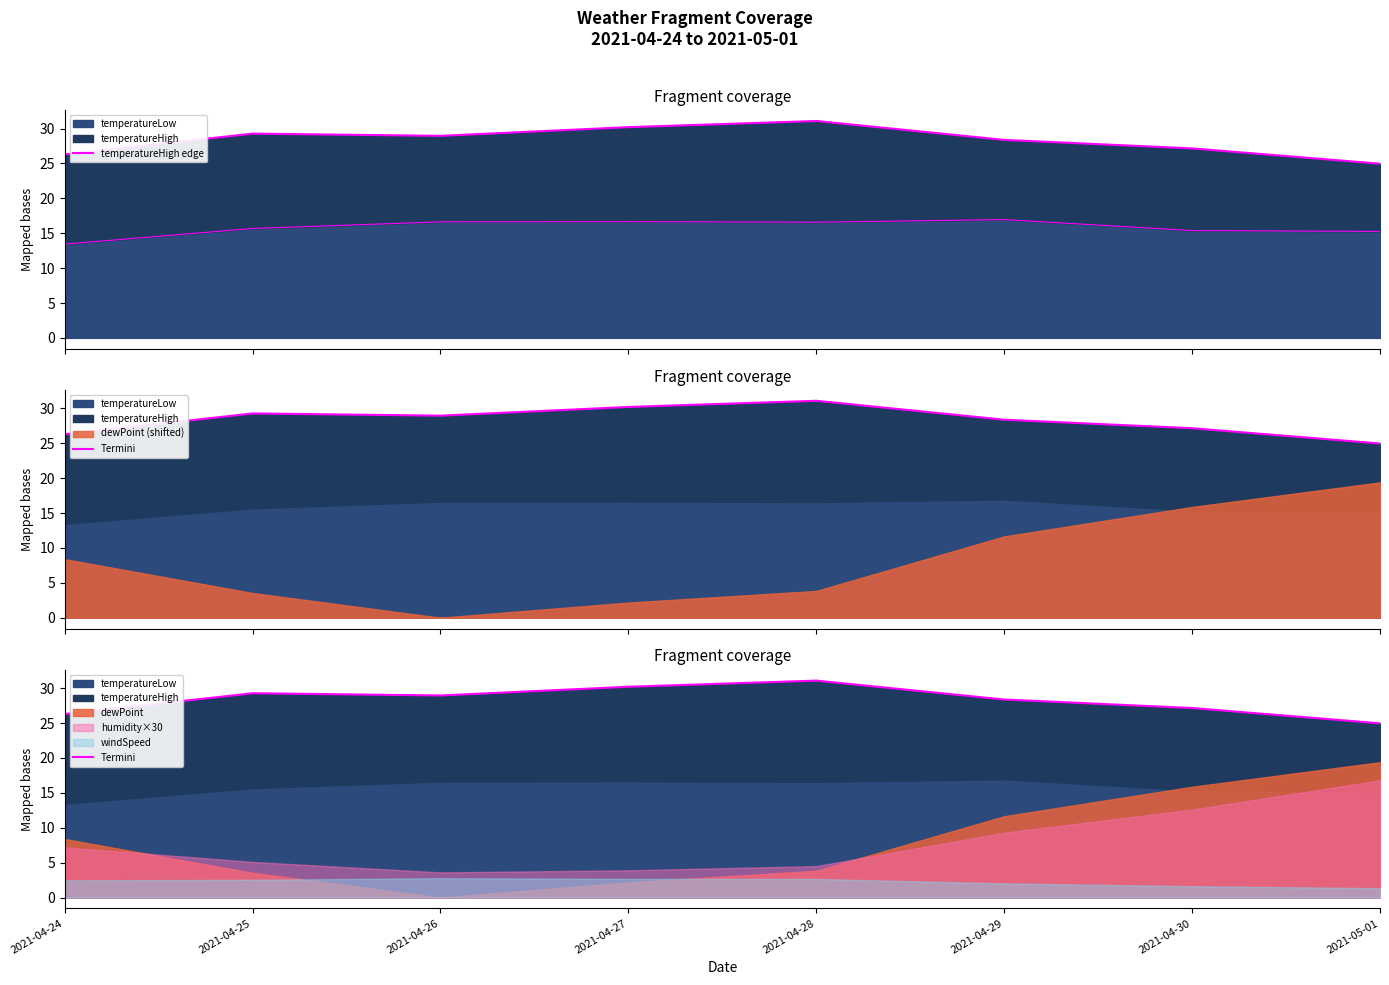

Rank the categories by temperatureHigh edge value from highest to lowest.

2021-04-28, 2021-04-27, 2021-04-25, 2021-04-26, 2021-04-29, 2021-04-30, 2021-04-24, 2021-05-01